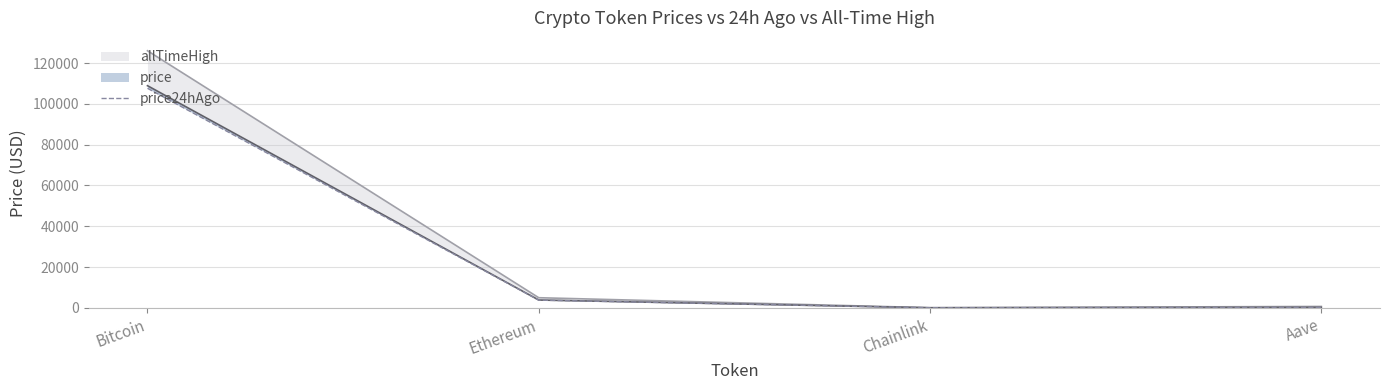

What is the difference between the second highest and second lowest values?

3545.7